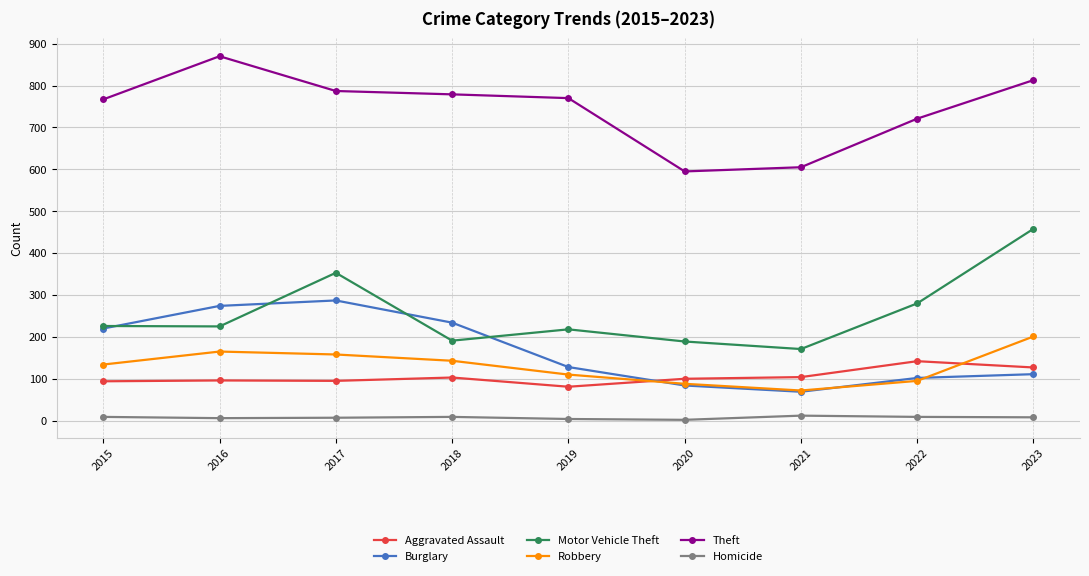

List the series in order of their peak value, highest first.

Theft, Motor Vehicle Theft, Burglary, Robbery, Aggravated Assault, Homicide